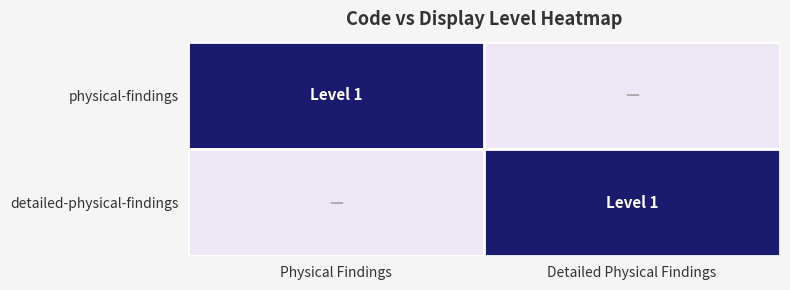

Reading left to right, what are all the values shown in this chart?

physical-findings: Physical Findings=1	Detailed Physical Findings=0
detailed-physical-findings: Physical Findings=0	Detailed Physical Findings=1